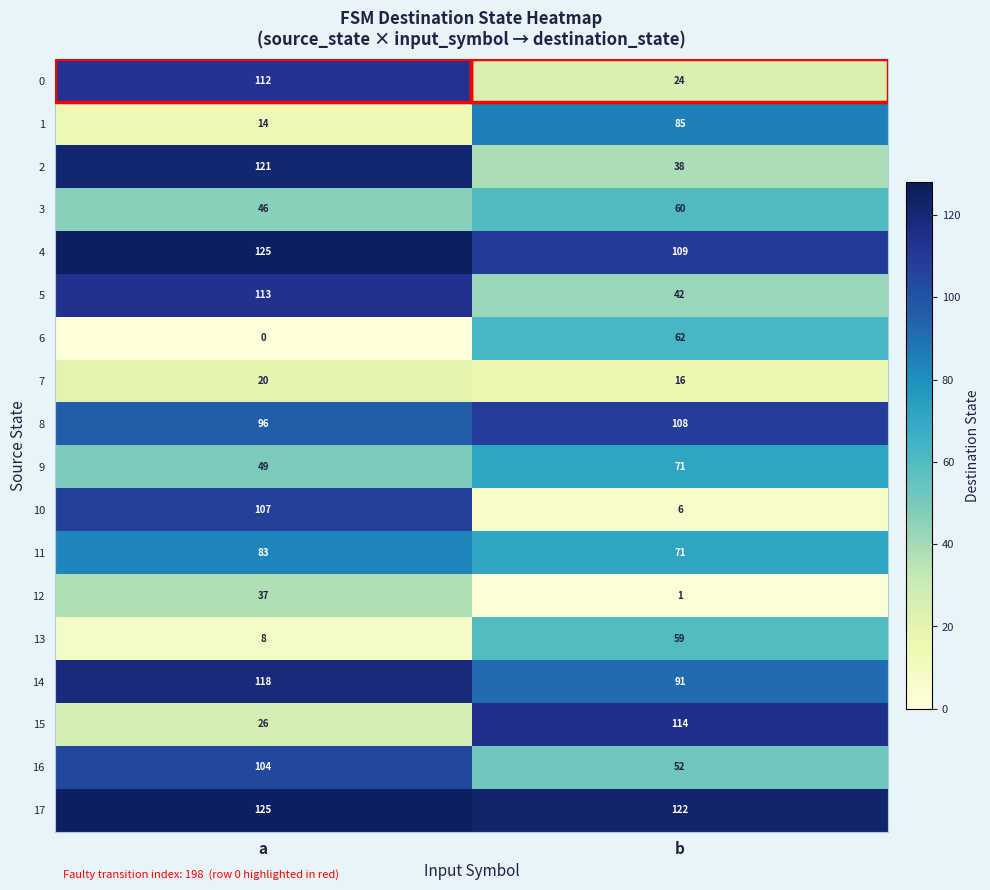

What is the maximum value shown in the chart?

125